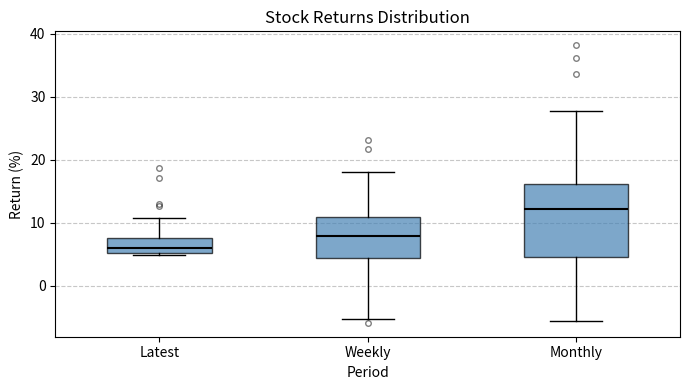

Reading left to right, read every box against the y-axis: the position of its median line, the range the box covers, and the ends of its whiskers. The values are not printed on the chart, so give them approximately, as read against the axis.

Latest: median 6, box 5 to 7, whiskers 5 to 11
Weekly: median 8, box 4 to 11, whiskers -5 to 18
Monthly: median 12, box 5 to 16, whiskers -6 to 28